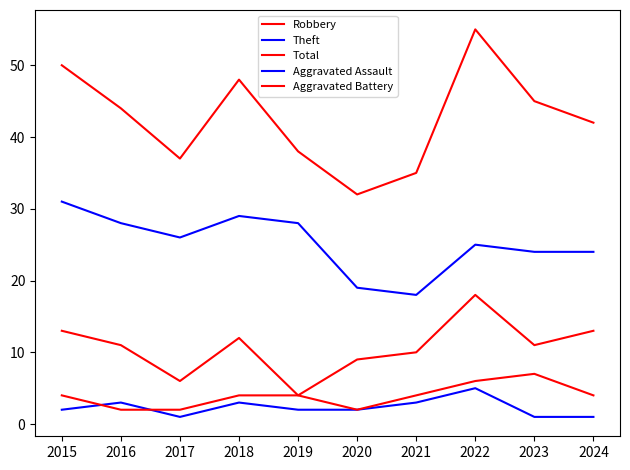

Does the chart have visible grid lines?

No